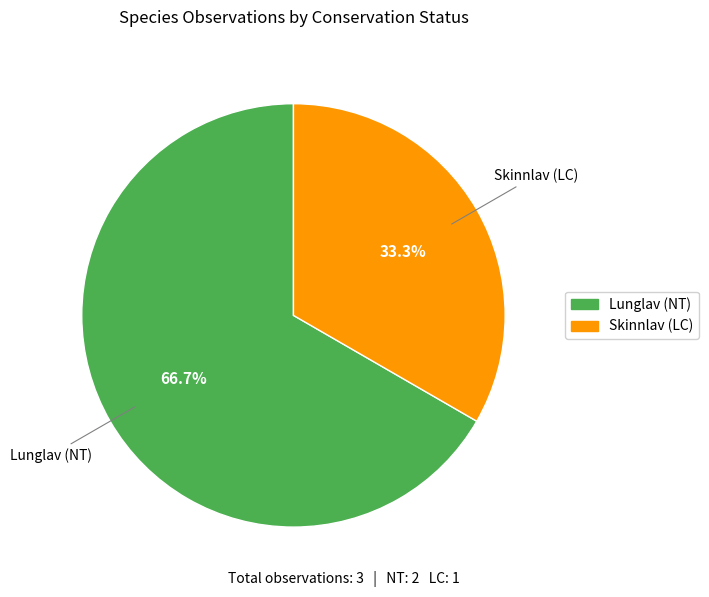

Is it true that Lunglav (NT) is 78% of the pie?

False